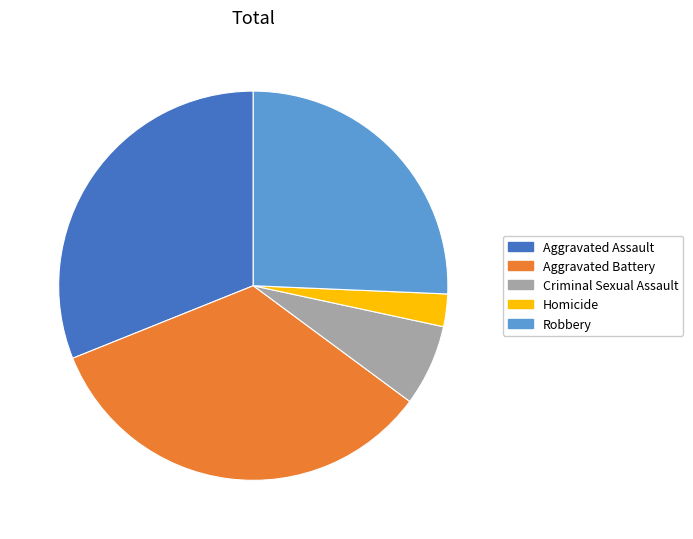

Count the number of slices in the pie.

5